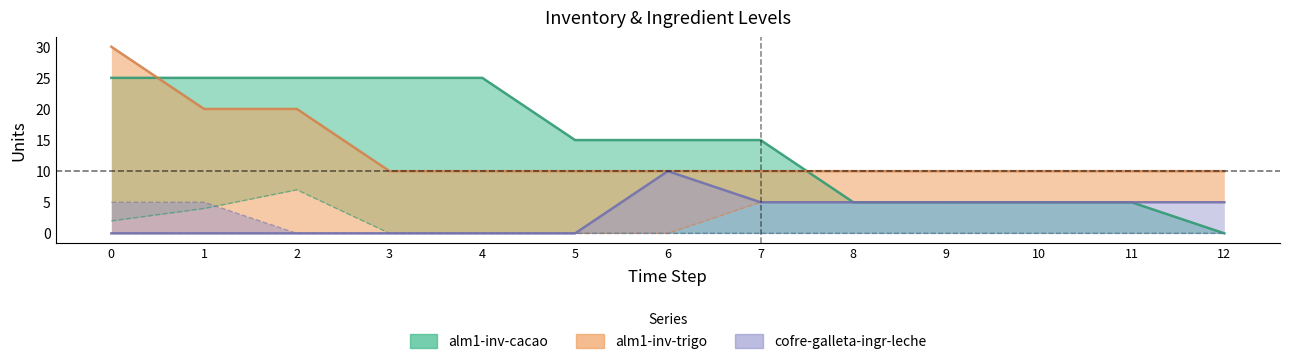

Does the chart have visible grid lines?

No